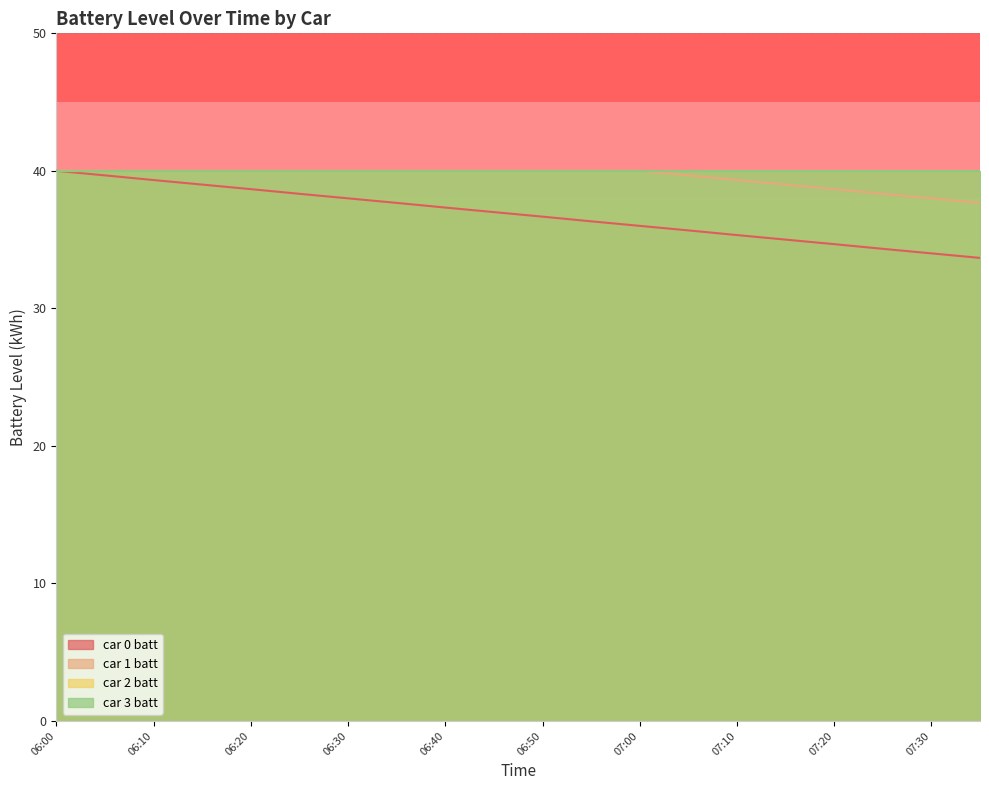

Which series changed the most between 06:25 and 07:05?

car 0 batt